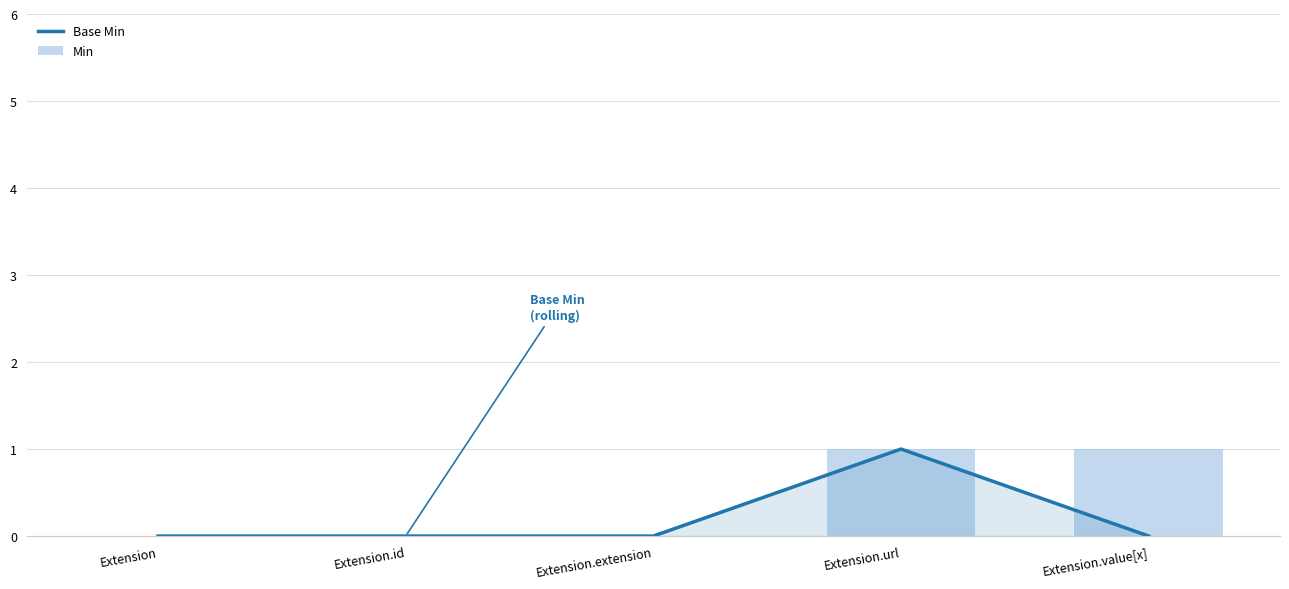

What is the sum of all Base Min values?

1